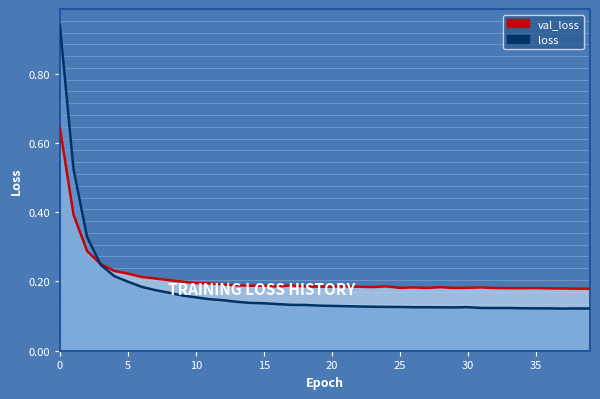

At which category does loss reach its first local peak?

30